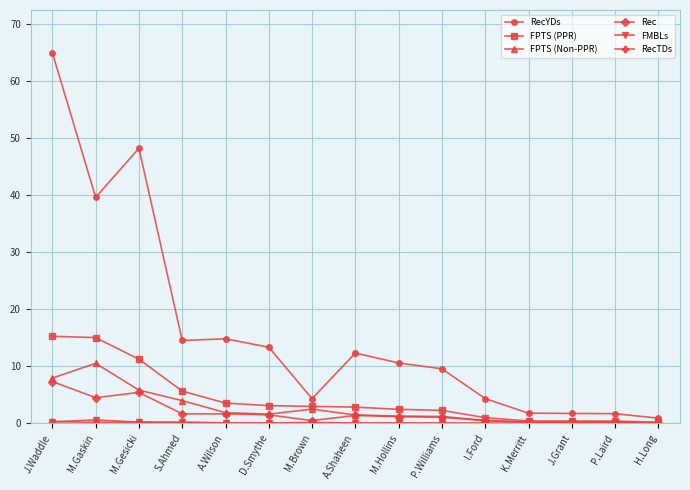

At which category is the sum across all series the highest?

J.Waddle